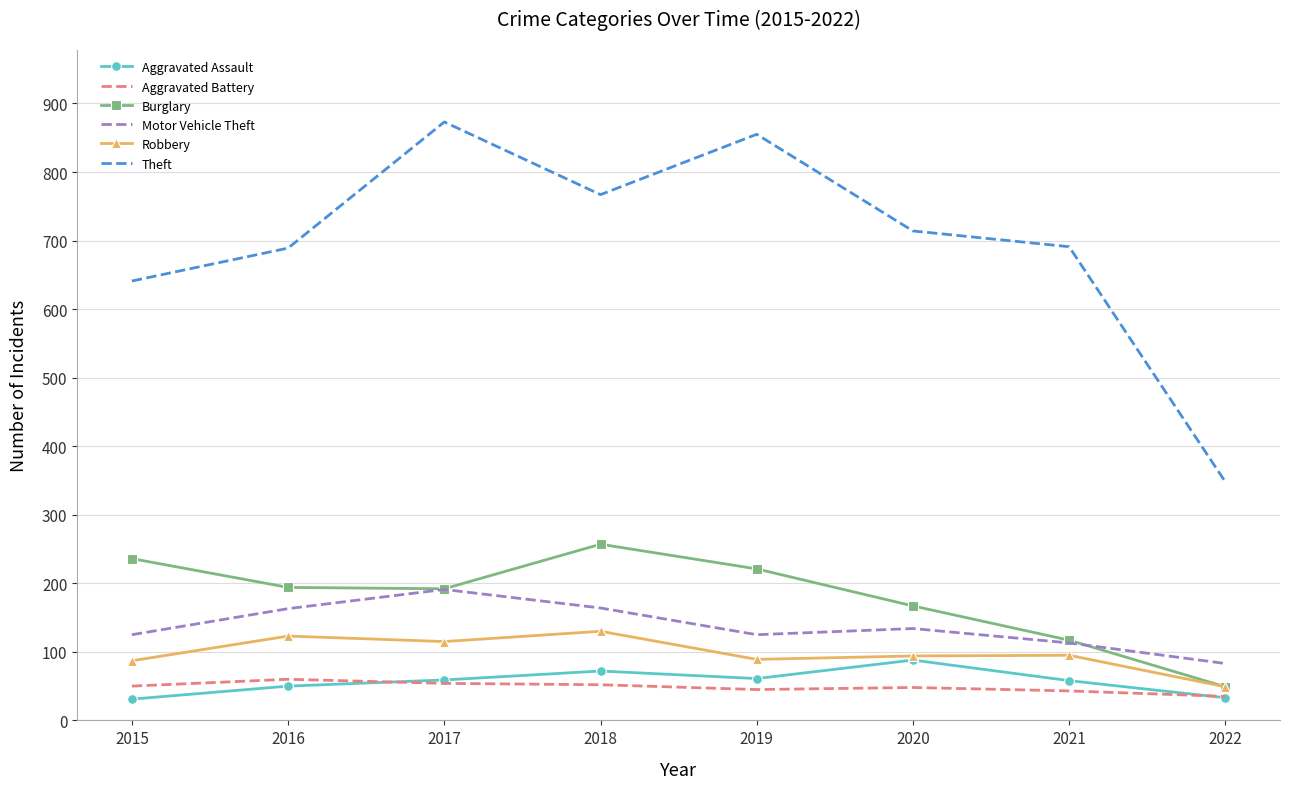

True or false: Theft has a value of 855 at 2019.

True